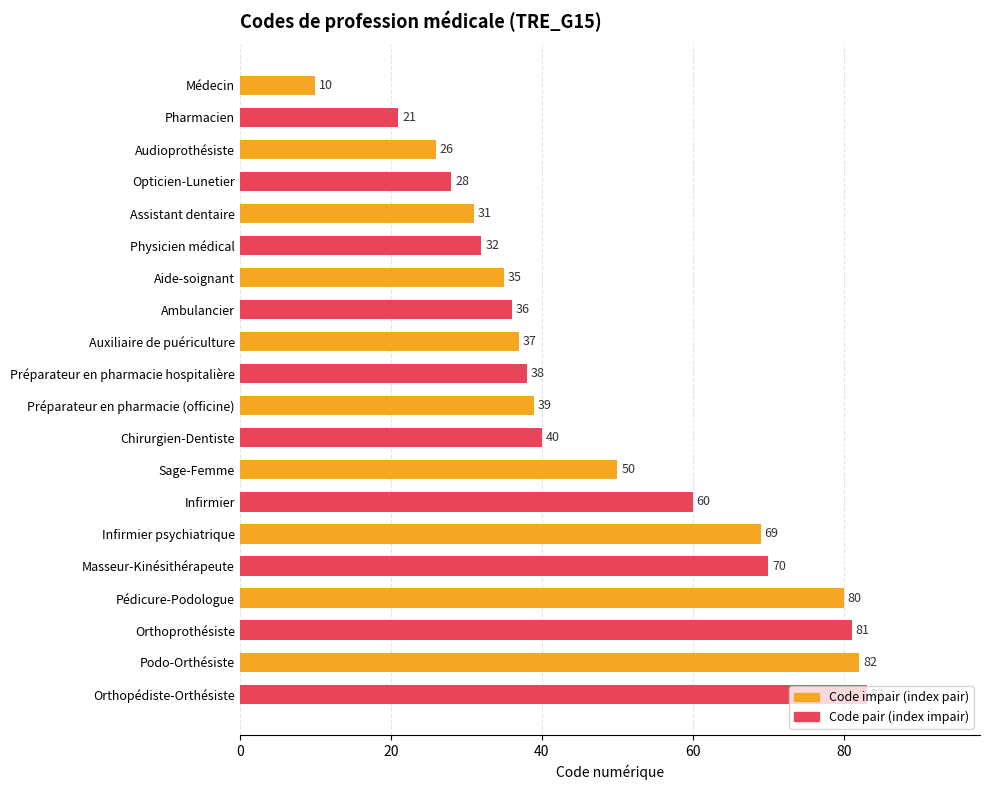

List the labels in order of value, smallest first.

Médecin, Pharmacien, Audioprothésiste, Opticien-Lunetier, Assistant dentaire, Physicien médical, Aide-soignant, Ambulancier, Auxiliaire de puériculture, Préparateur en pharmacie hospitalière, Préparateur en pharmacie (officine), Chirurgien-Dentiste, Sage-Femme, Infirmier, Infirmier psychiatrique, Masseur-Kinésithérapeute, Pédicure-Podologue, Orthoprothésiste, Podo-Orthésiste, Orthopédiste-Orthésiste